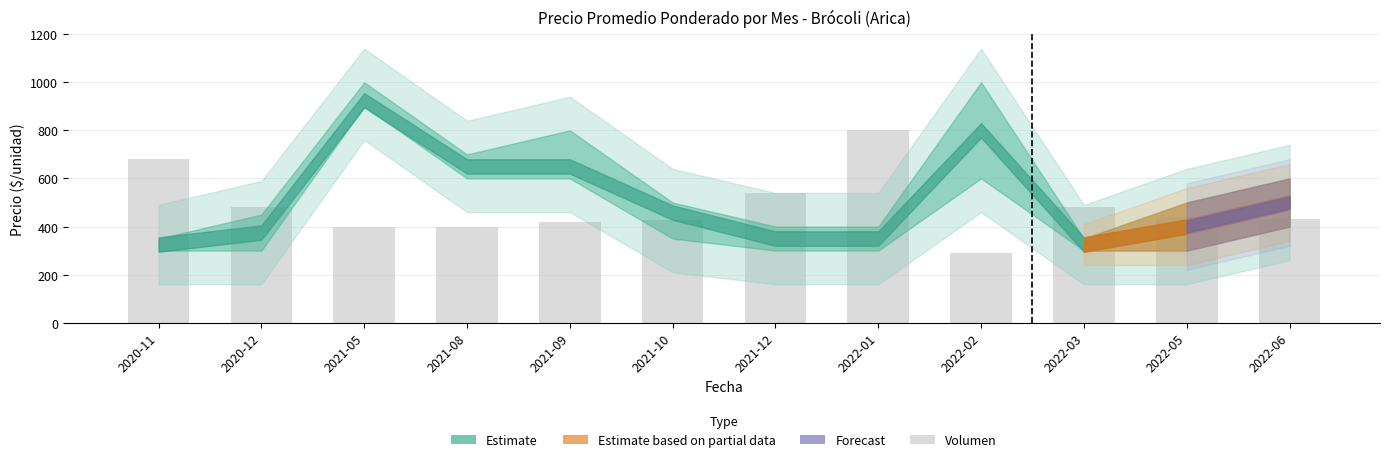

What is the sum of the values at 2020-12 and 2022-03?

960.0